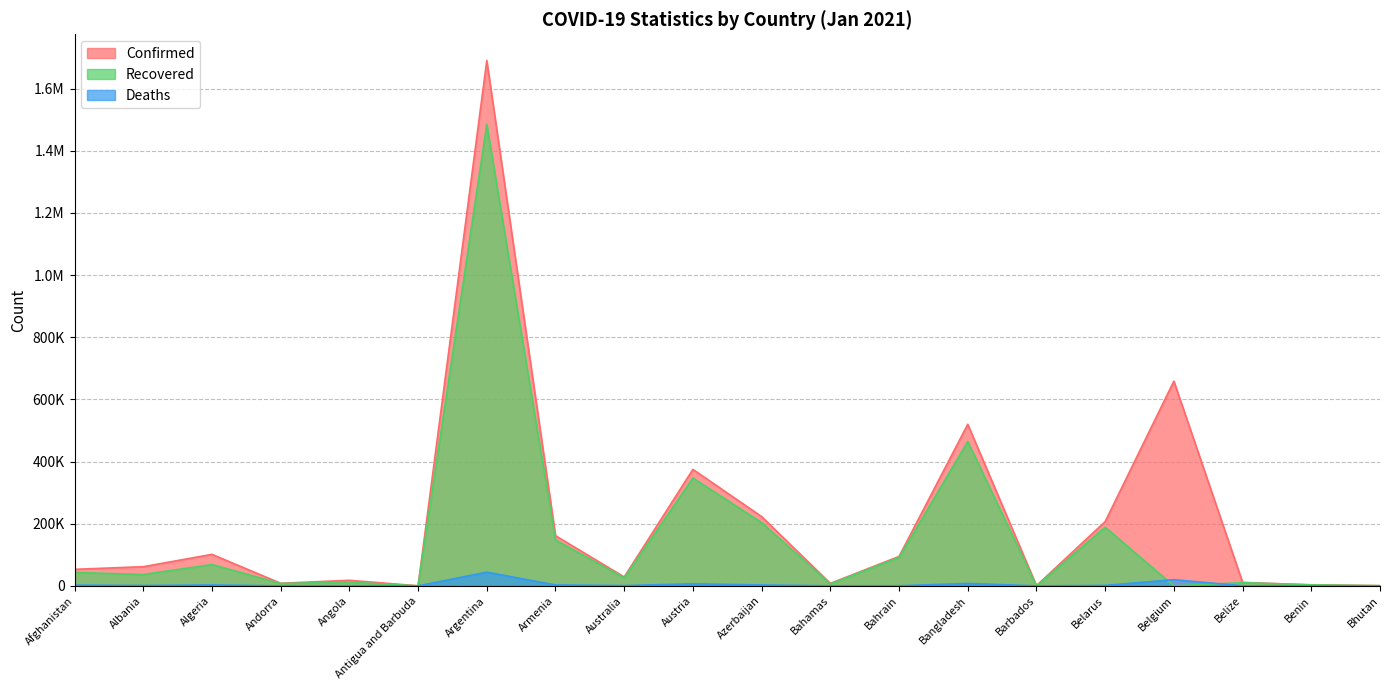

How many values in the Deaths series are below 1223?

10